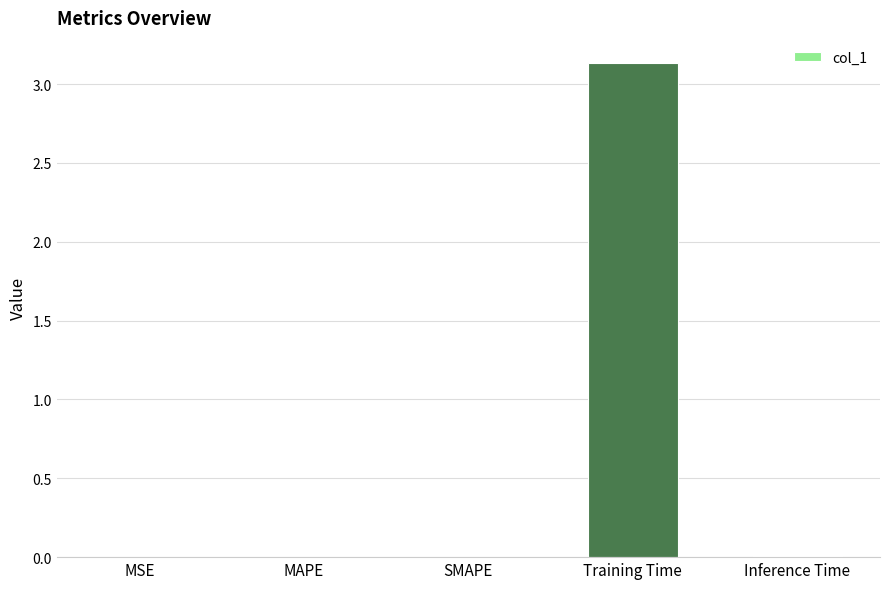

Which category has the highest value across all series?

Training Time